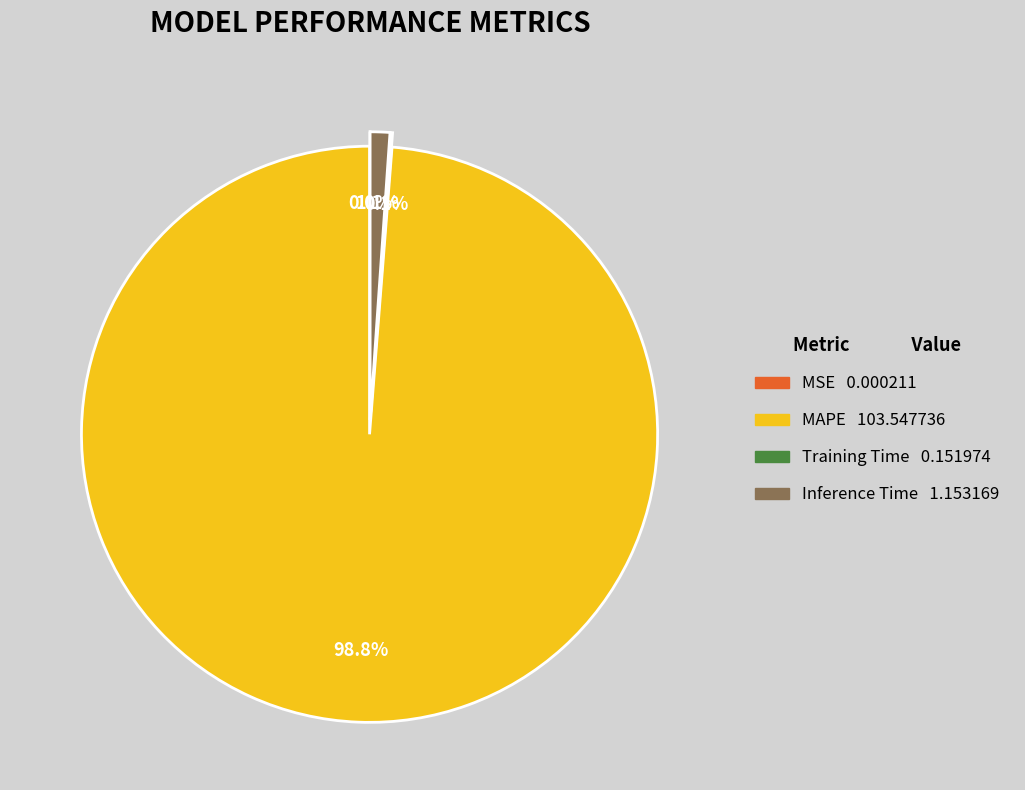

How much of the chart is everything except MAPE?

1.2%